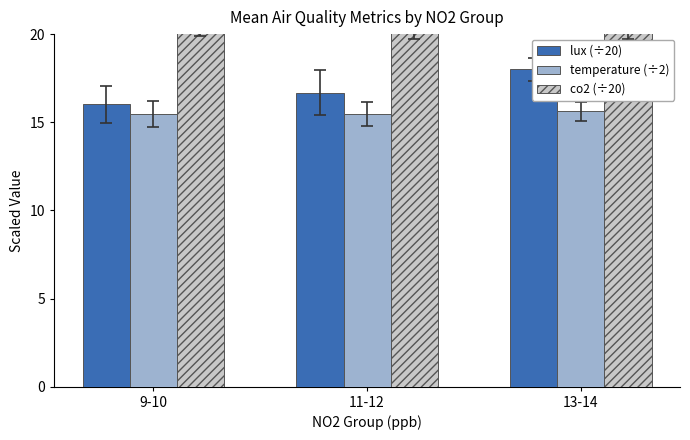

What position from the right is 11-12?

2